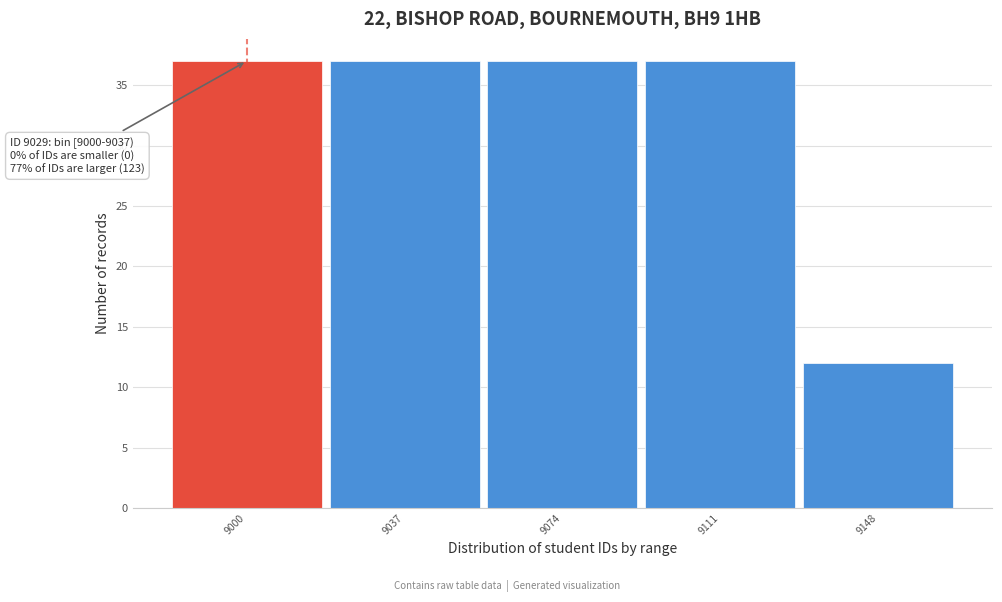

Reading left to right, extract all data points from this chart.

9000=37	9037=37	9074=37	9111=37	9148=12